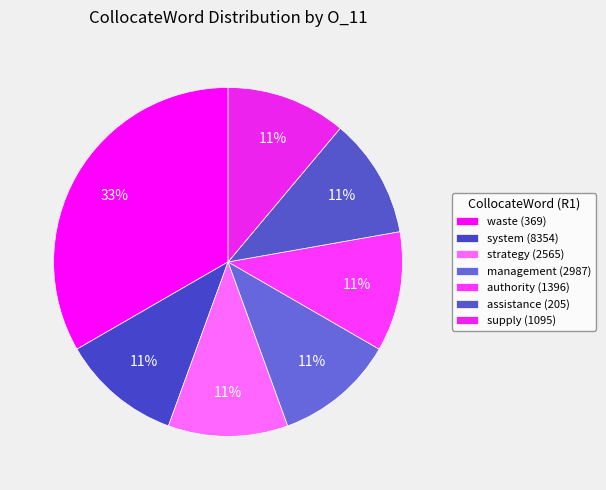

How many slices are in this pie chart?

7